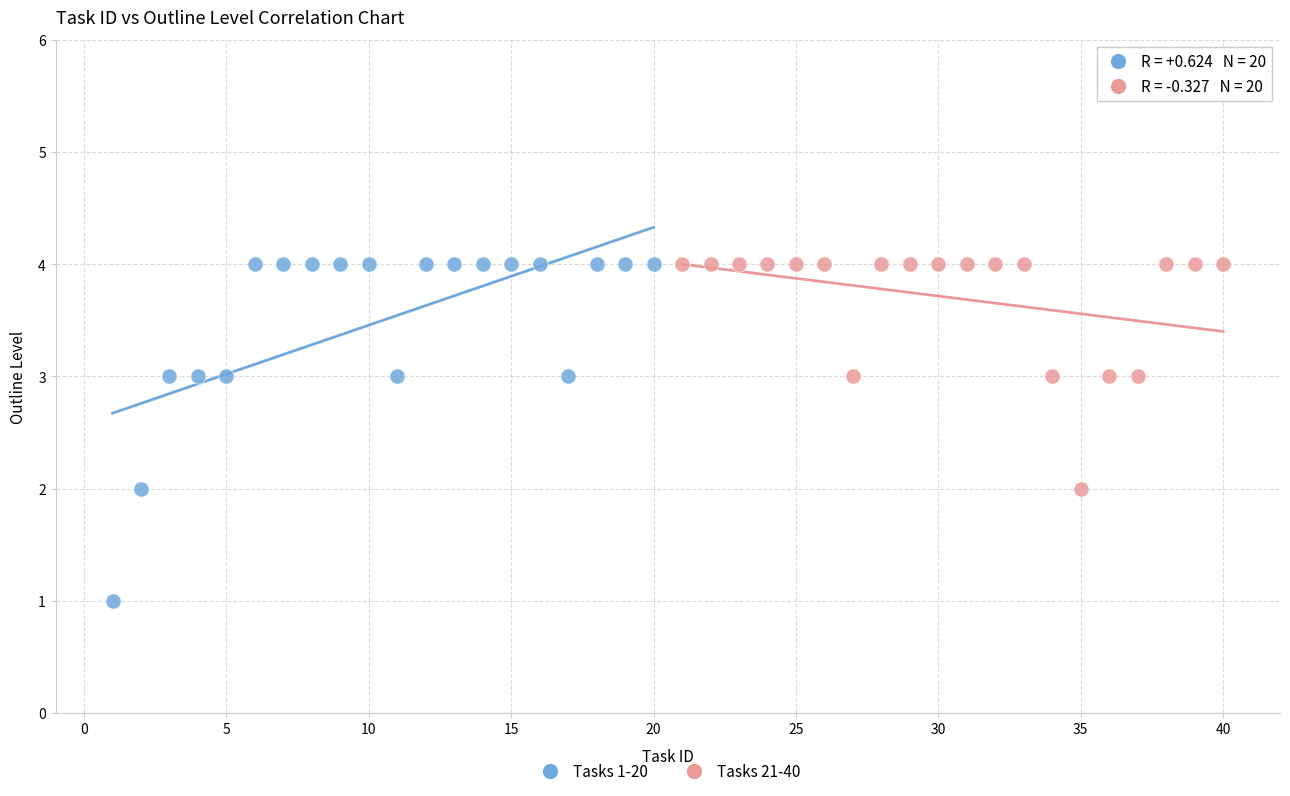

What are all the series names shown in the legend?

Tasks 1-20, Tasks 21-40